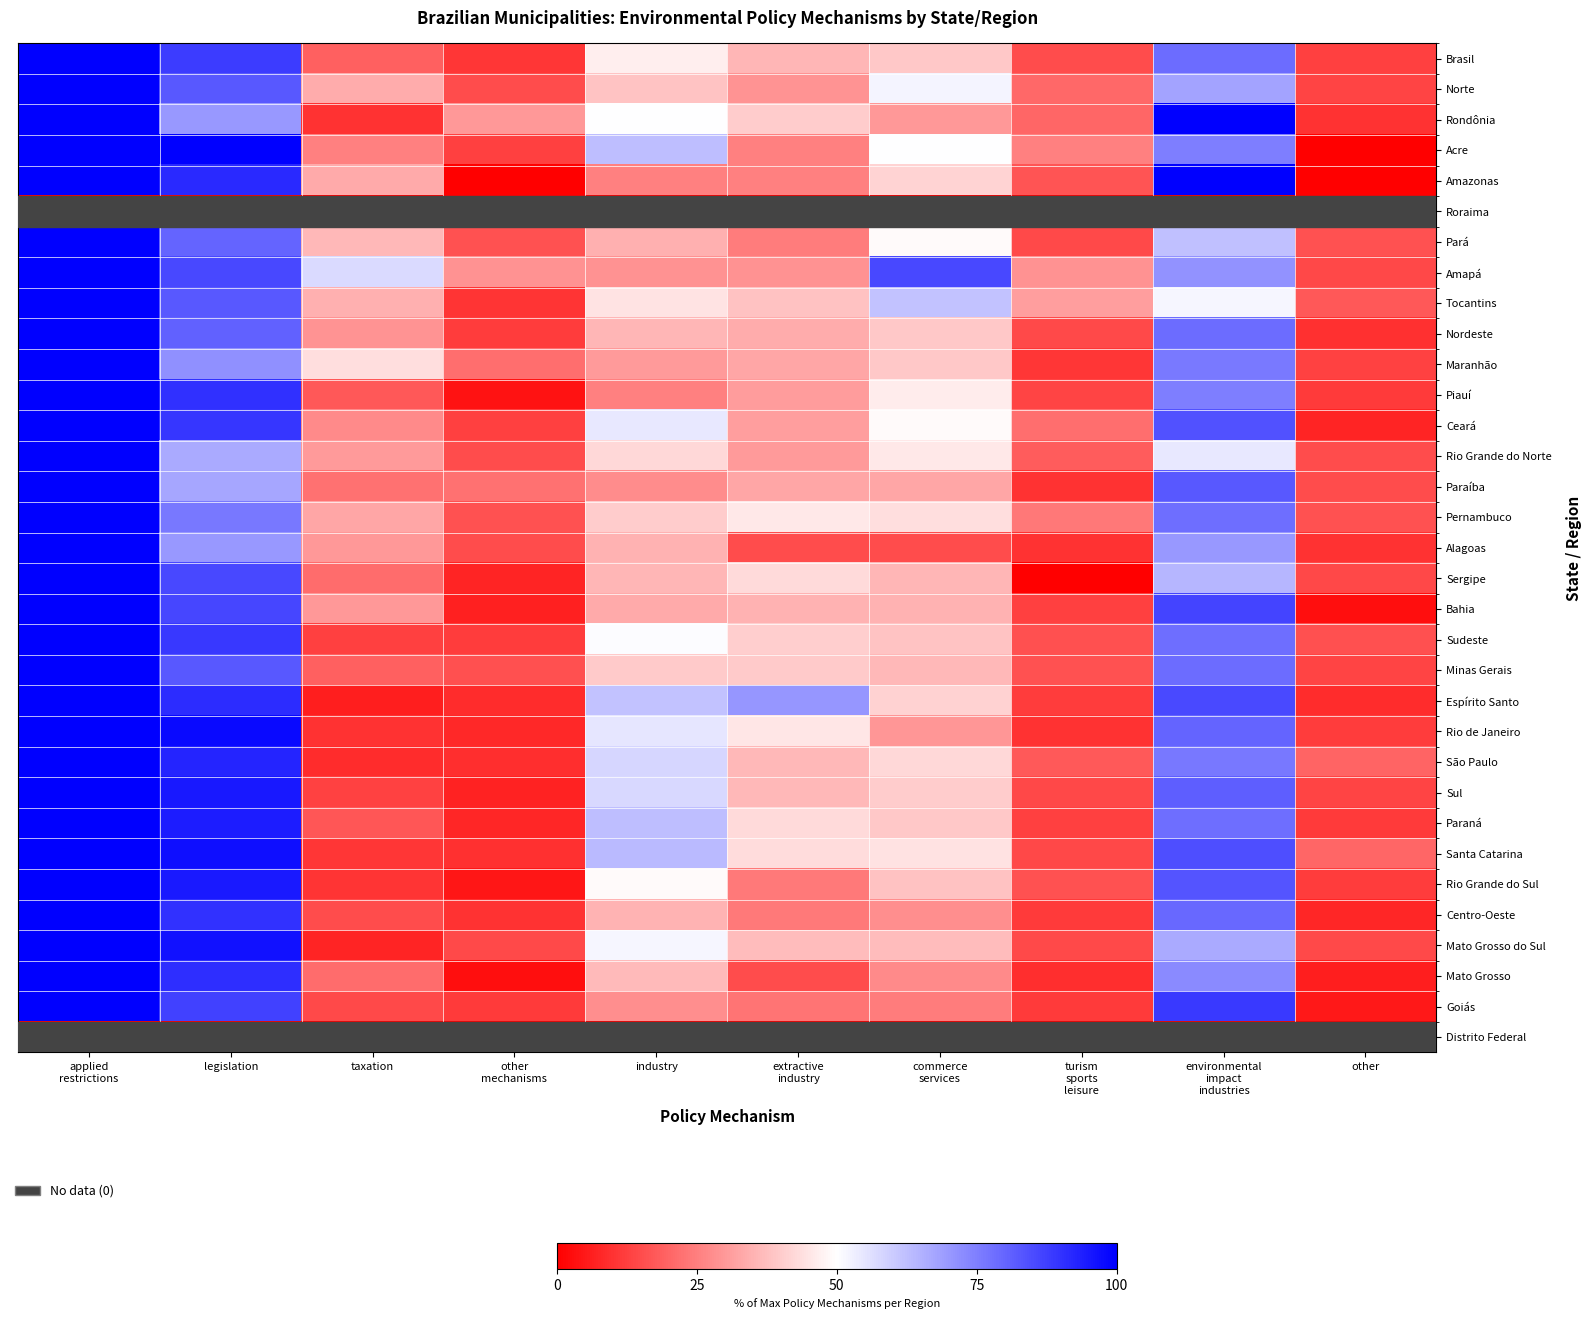

Which series changed the most between legislation and industry?

Amazonas